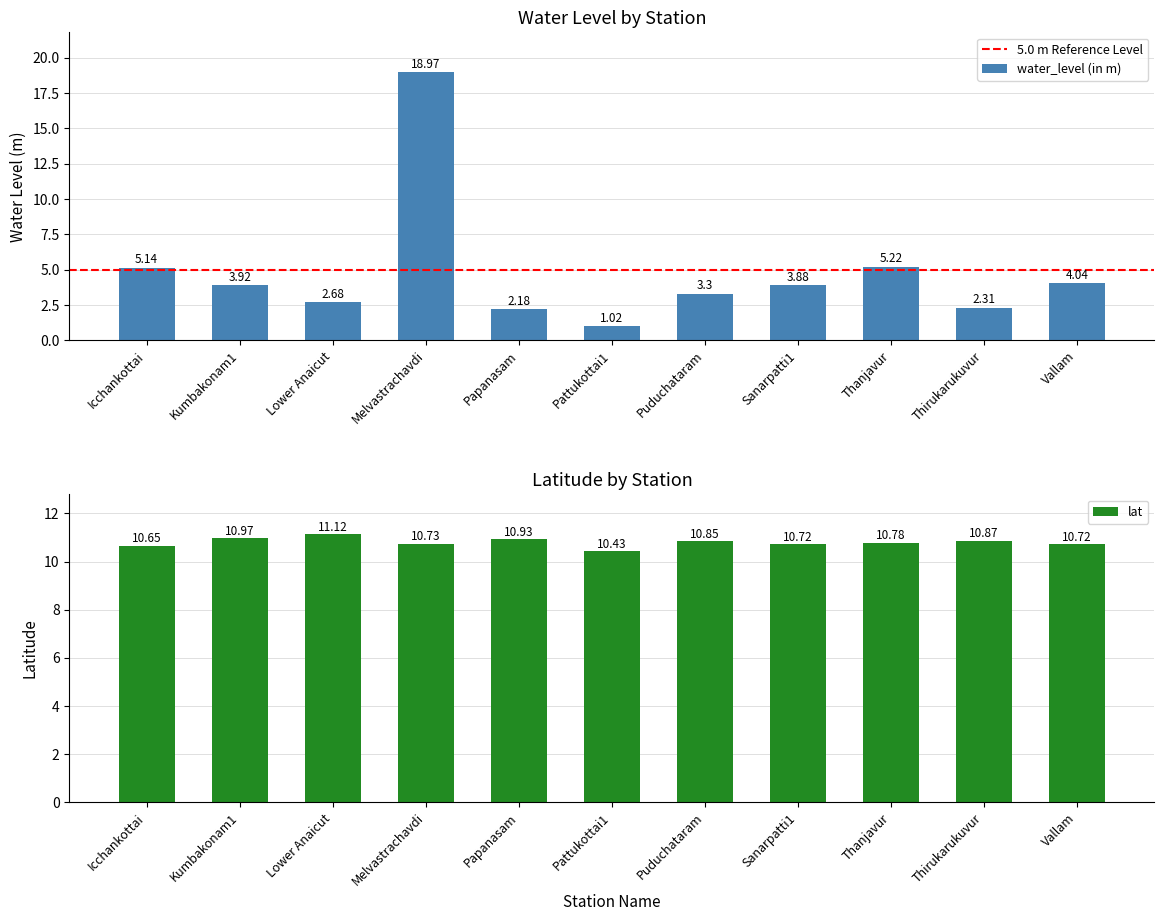

What is the value of the water_level (in m) bar at the 6th from the left?

1.0